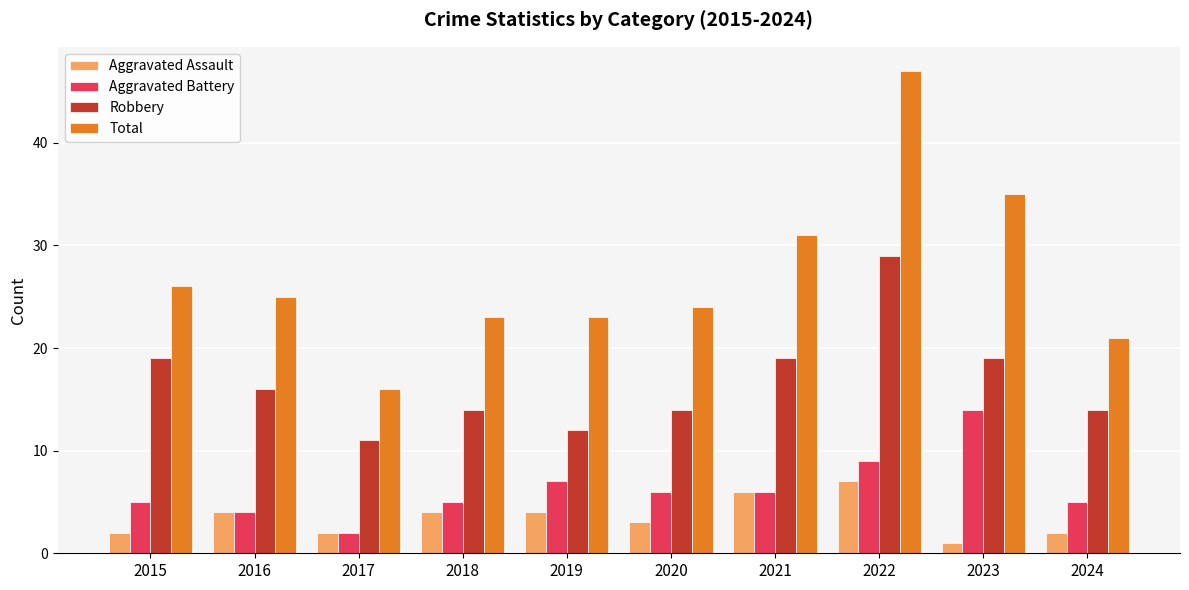

What is the smallest value displayed?

1